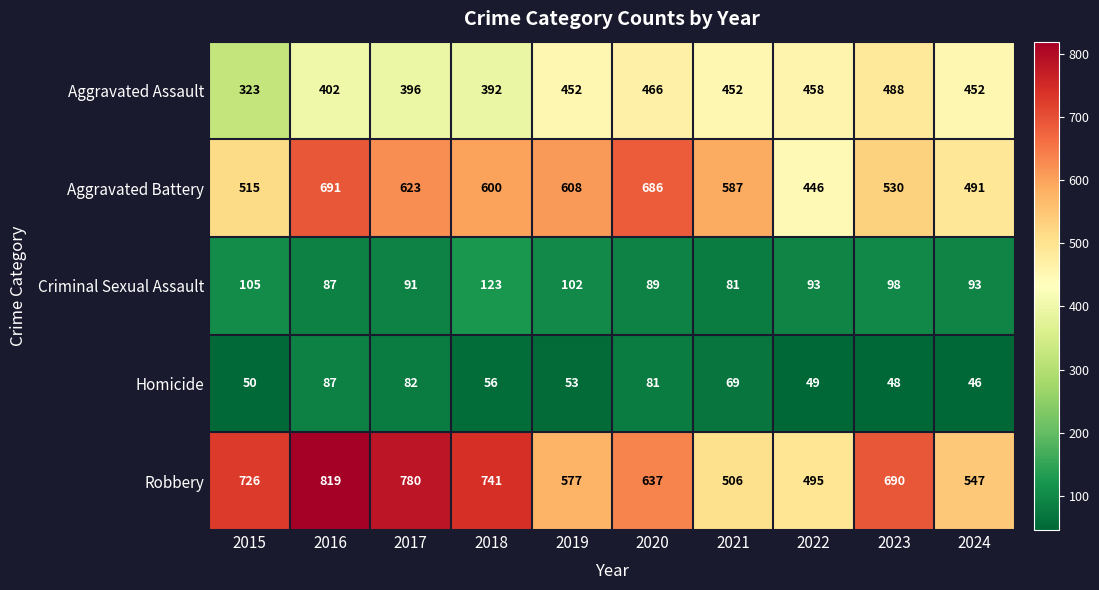

What is the sum of the Criminal Sexual Assault values at 2024 and 2020?

182